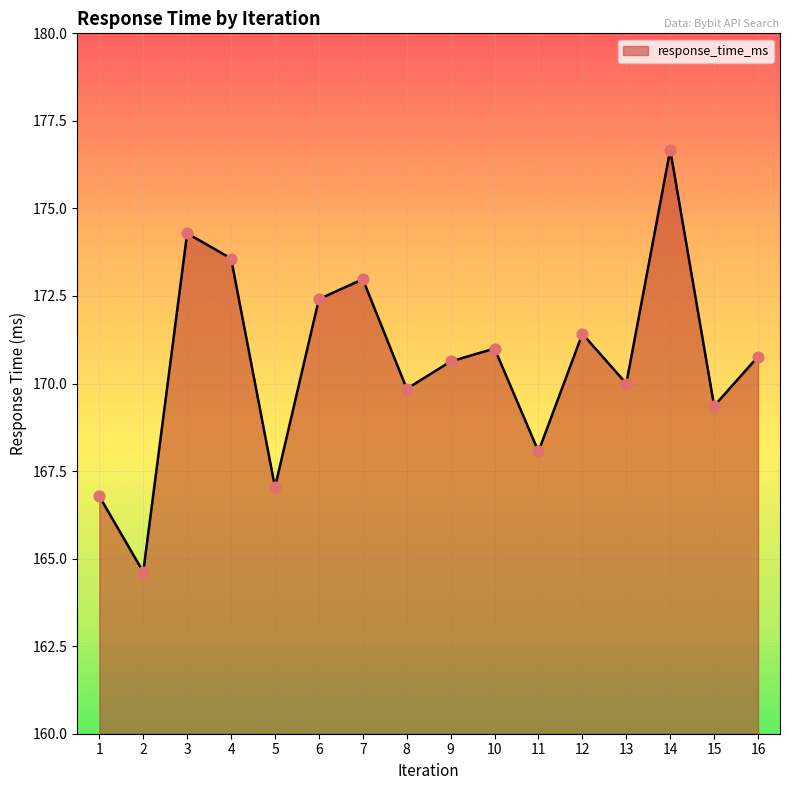

What is the ratio of the value at 1 to the value at 13?

1.0